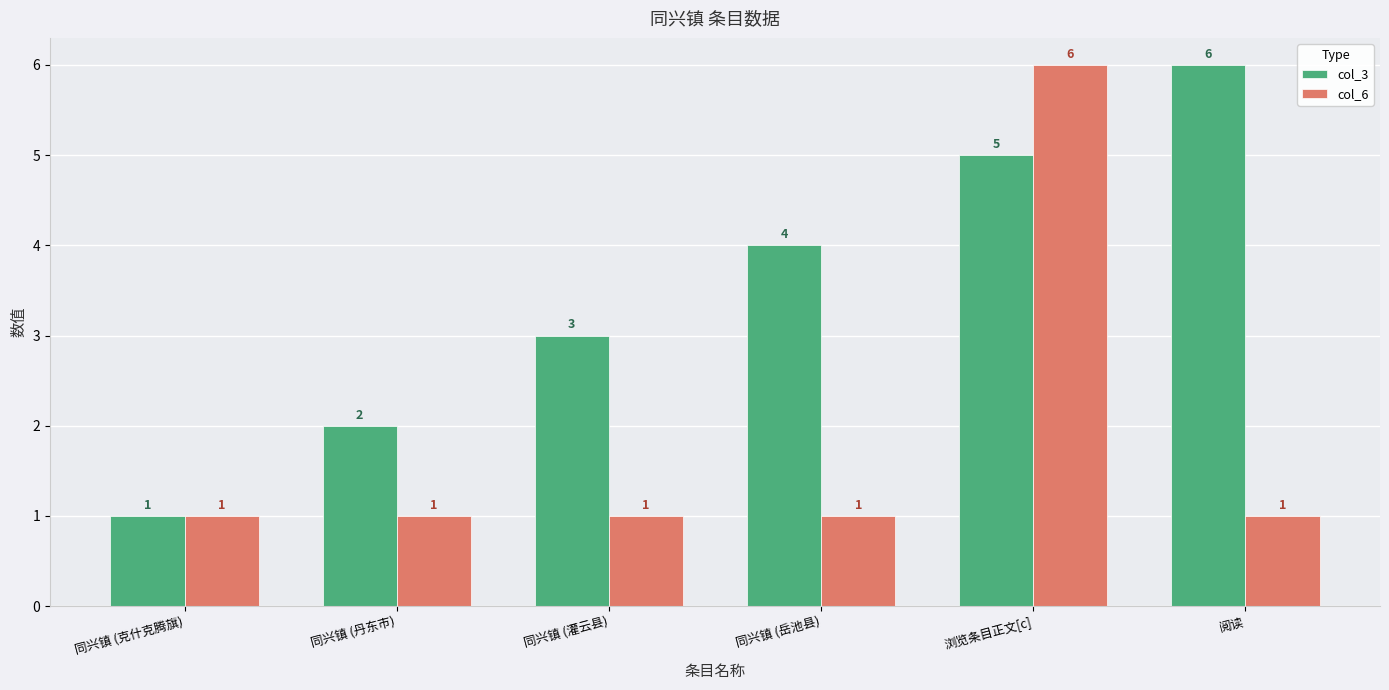

The col_3 series shows 1 at 同兴镇 (克什克腾旗). True or false?

True